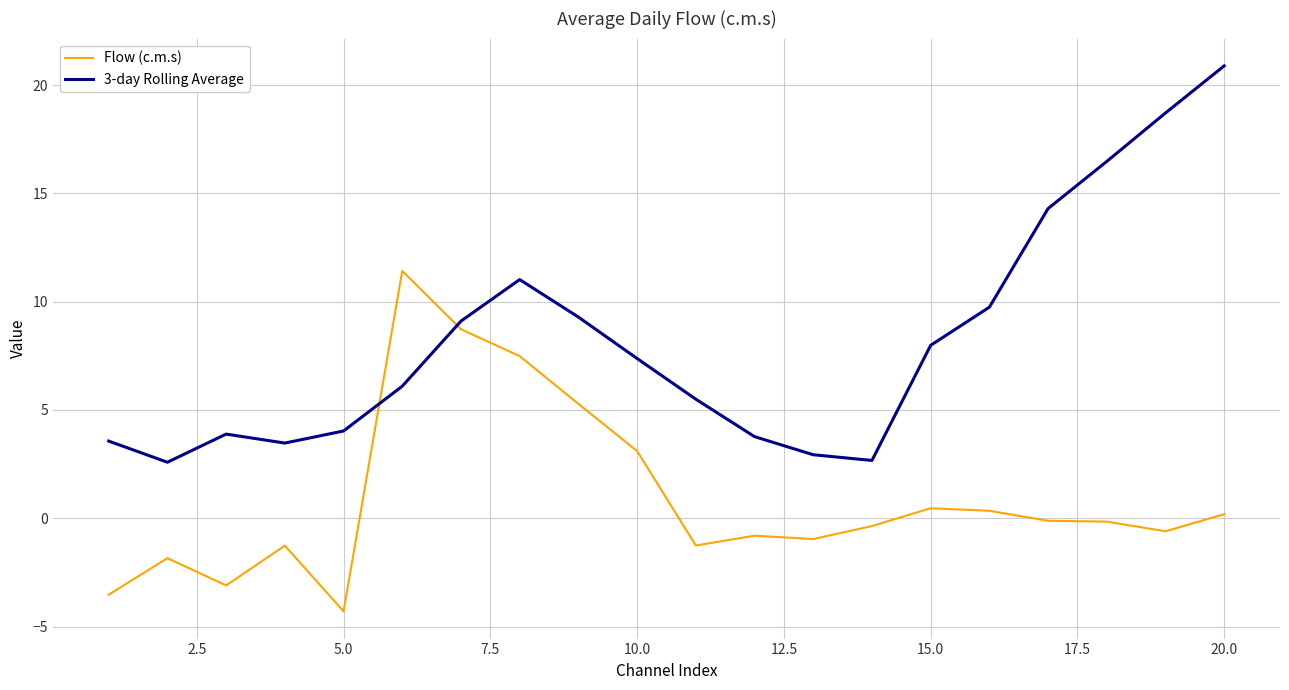

How many values in the 3-day Rolling Average series are below 7?

10